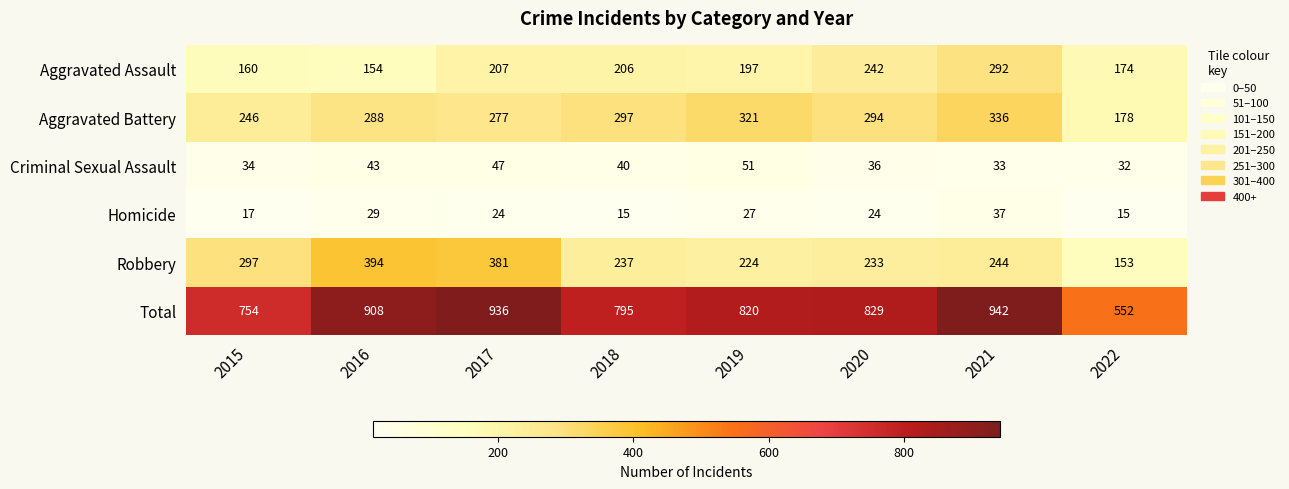

Which series changed the most between 2019 and 2022?

Total